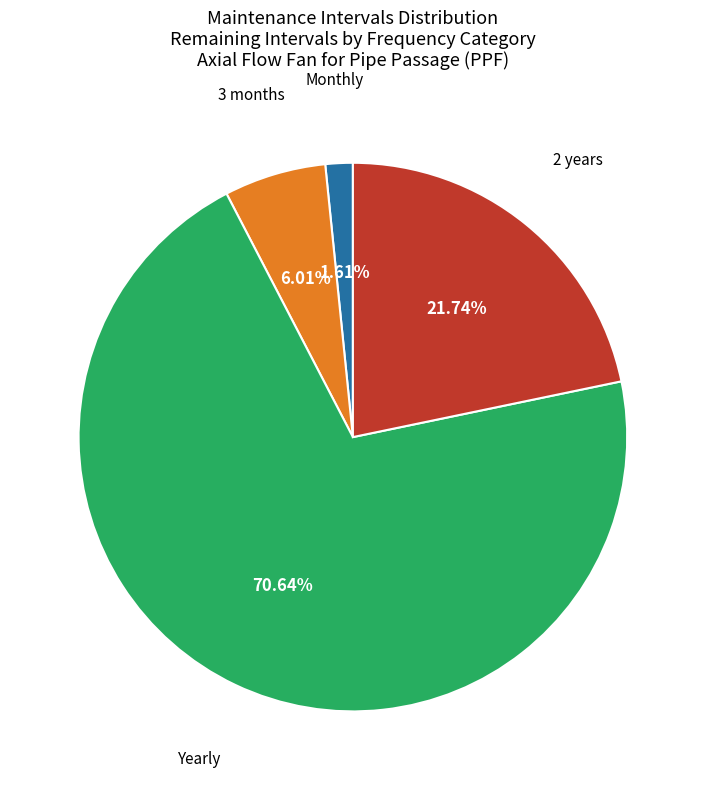

To the nearest percent, what is the difference between the largest and smallest slice percentages?

69%